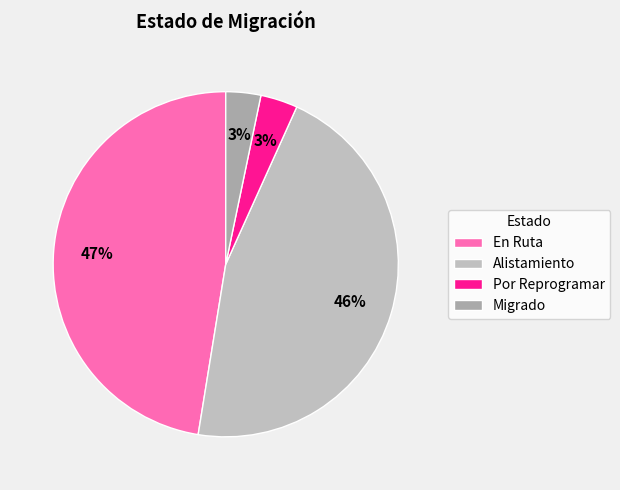

Does any single category account for the majority?

No